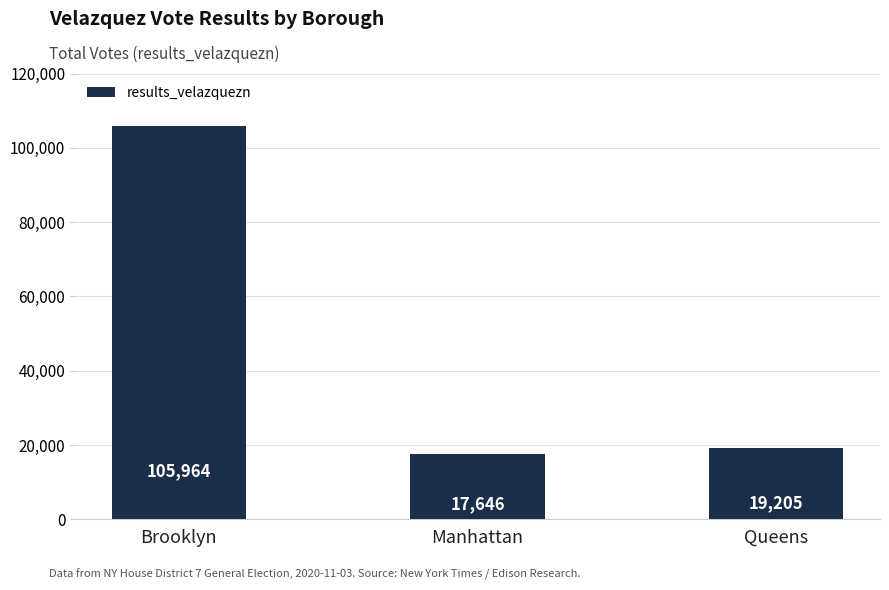

Reading right to left, what are all the values shown in this chart?

Queens=19205	Manhattan=17646	Brooklyn=105964